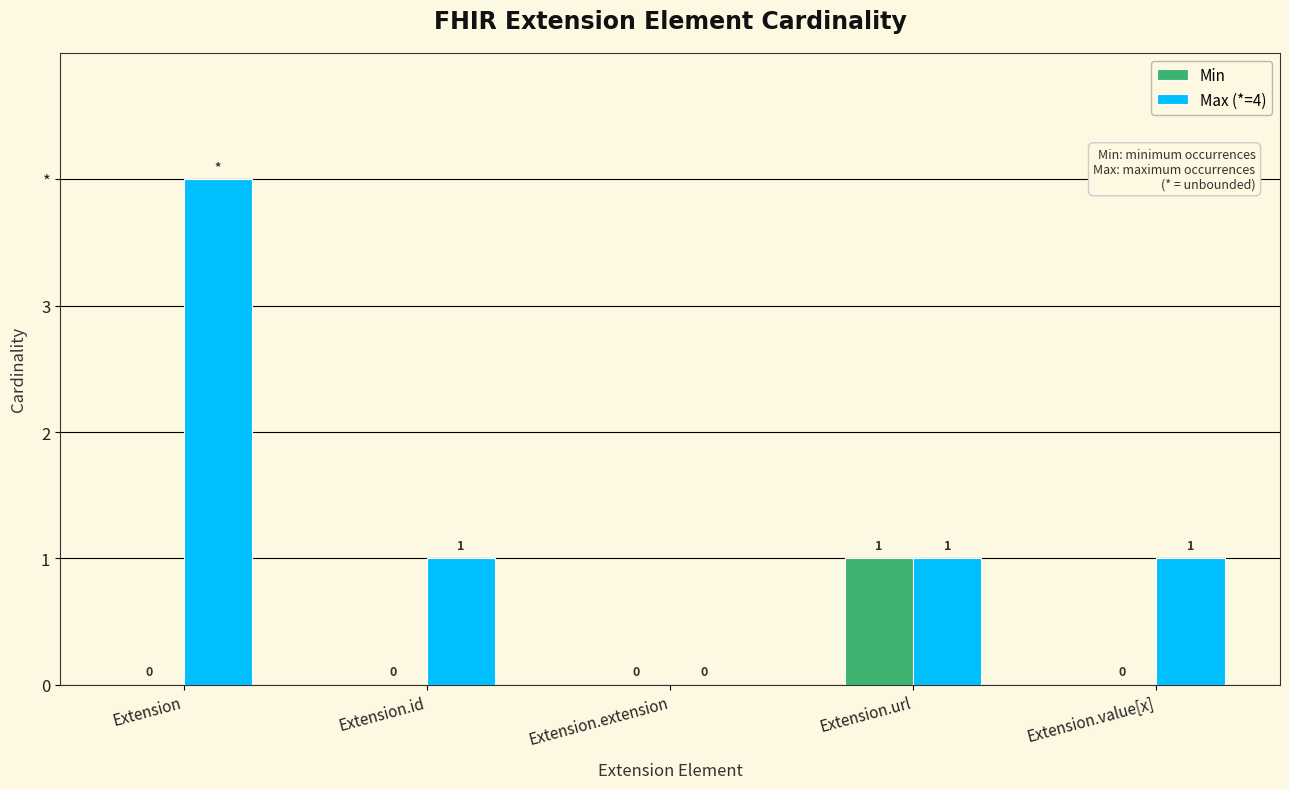

What are all the series names shown in the legend?

Min, Max (*=4)